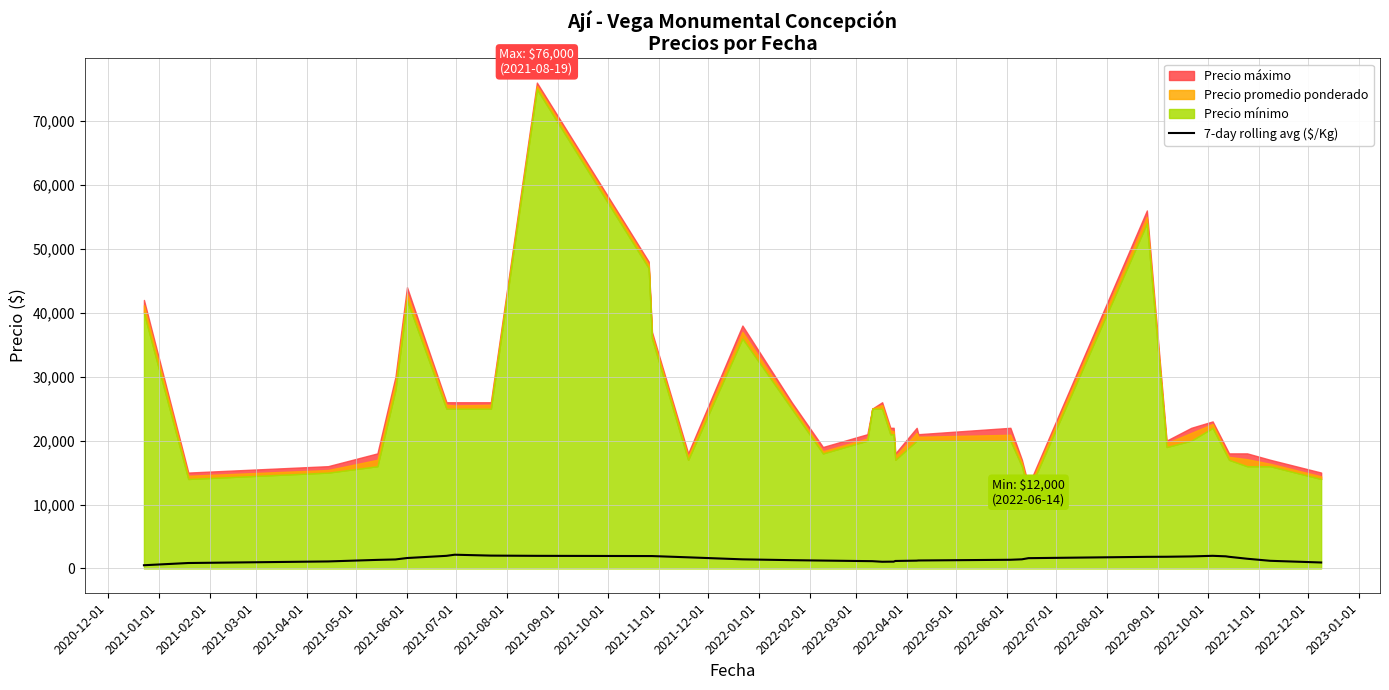

How many data points are less than 1425?

18